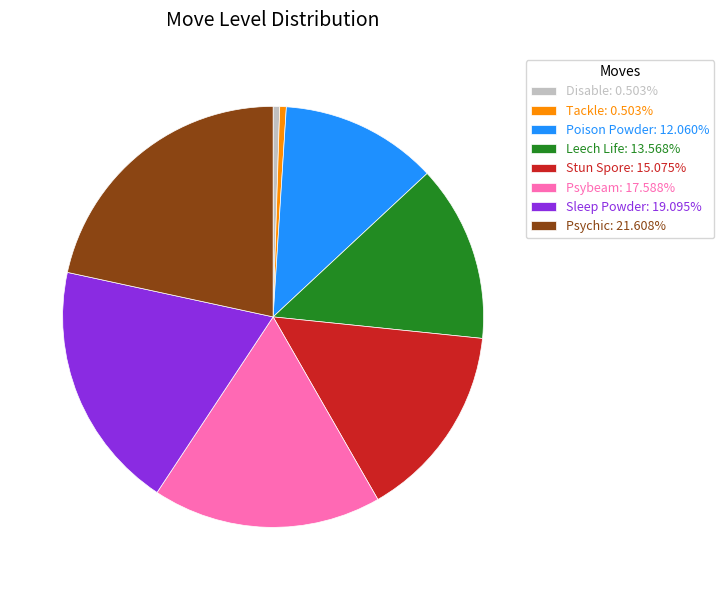

Do Psychic: 21.608% and Leech Life: 13.568% together represent more than half of the pie?

No